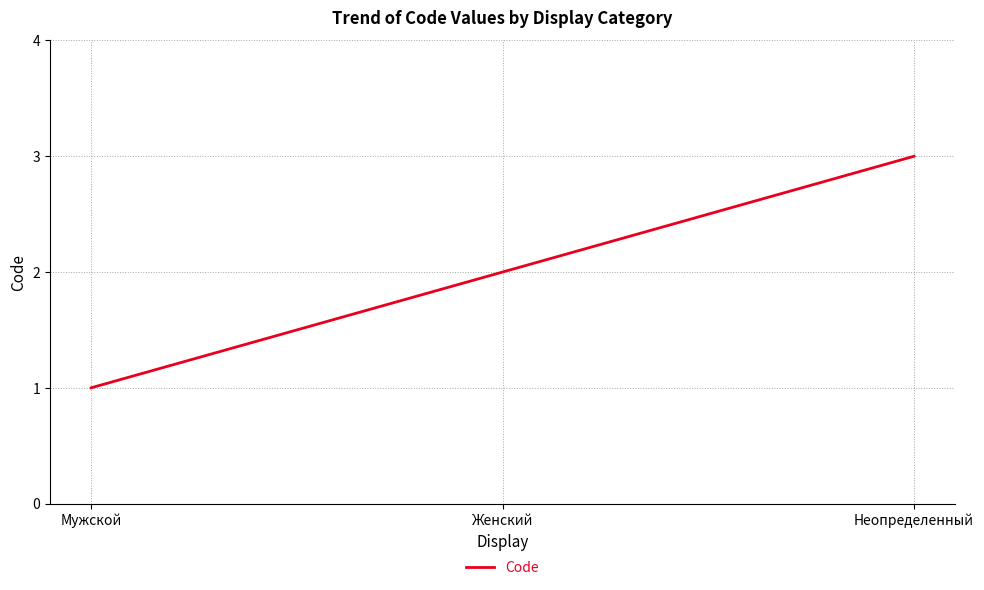

Count the number of data series in this chart.

1